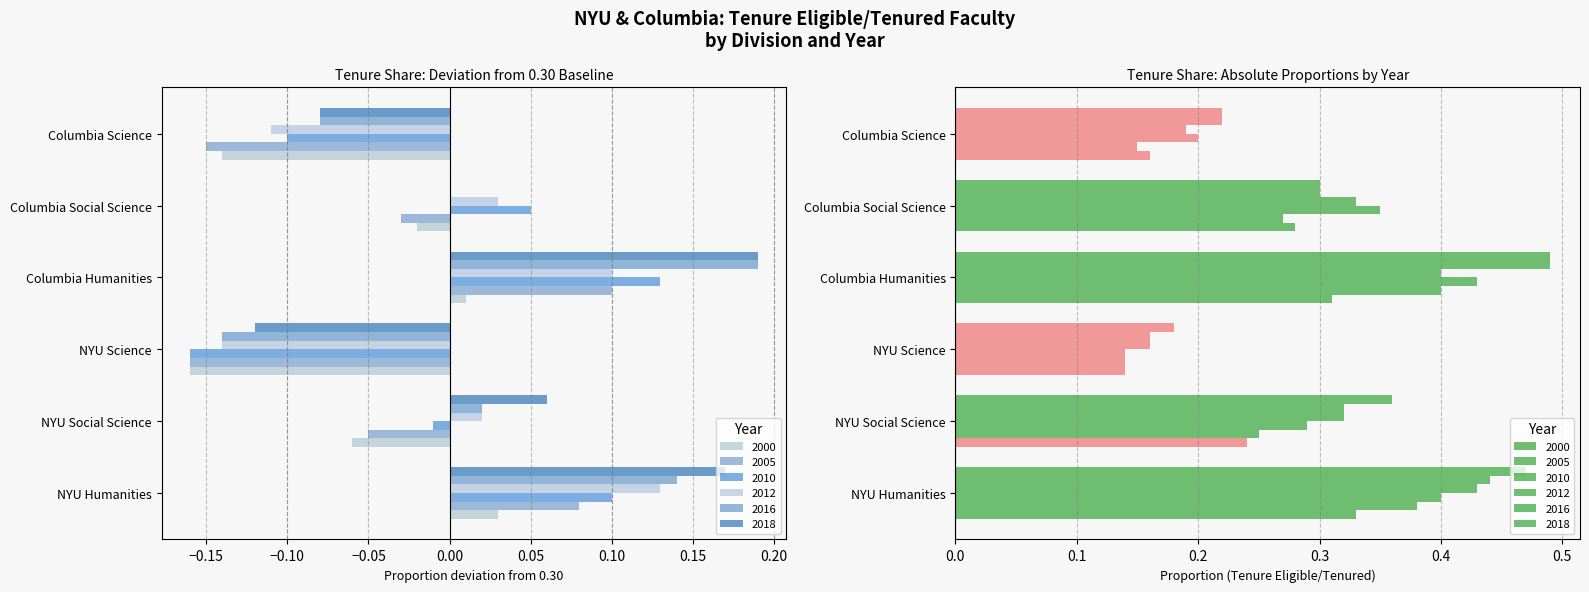

Which category has the highest value in the 2012 series?

NYU Humanities